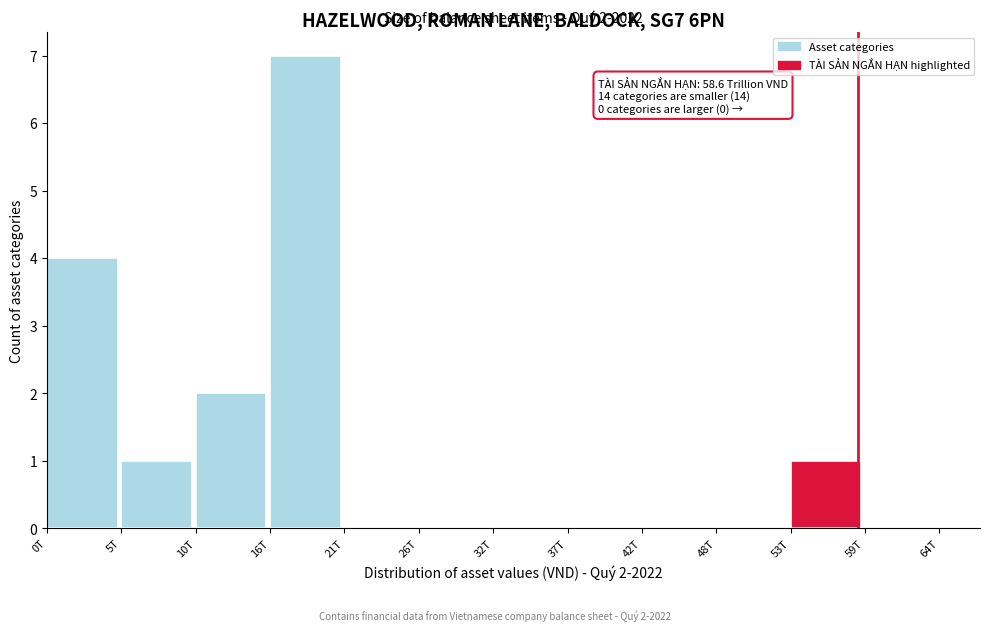

Reading left to right, list all the values displayed in this chart.

0T=4	5T=1	10T=2	16T=7	21T=0	26T=0	32T=0	37T=0	42T=0	48T=0	53T=1	59T=0